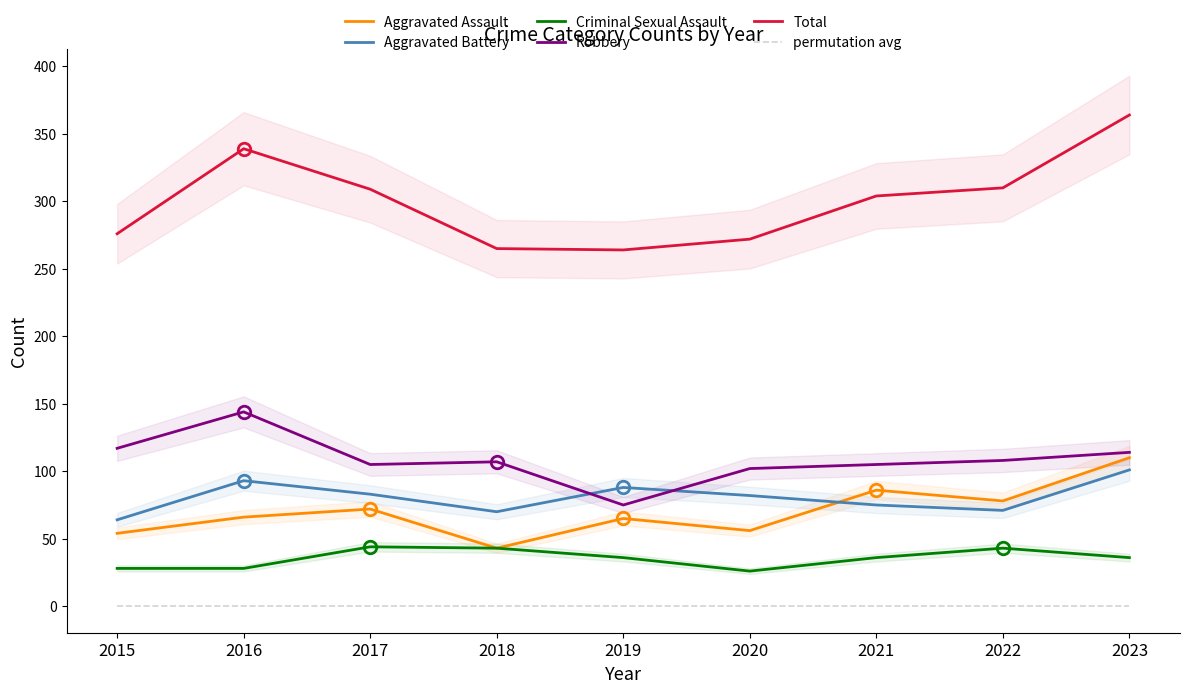

How many data points in Criminal Sexual Assault are less than 36?

3